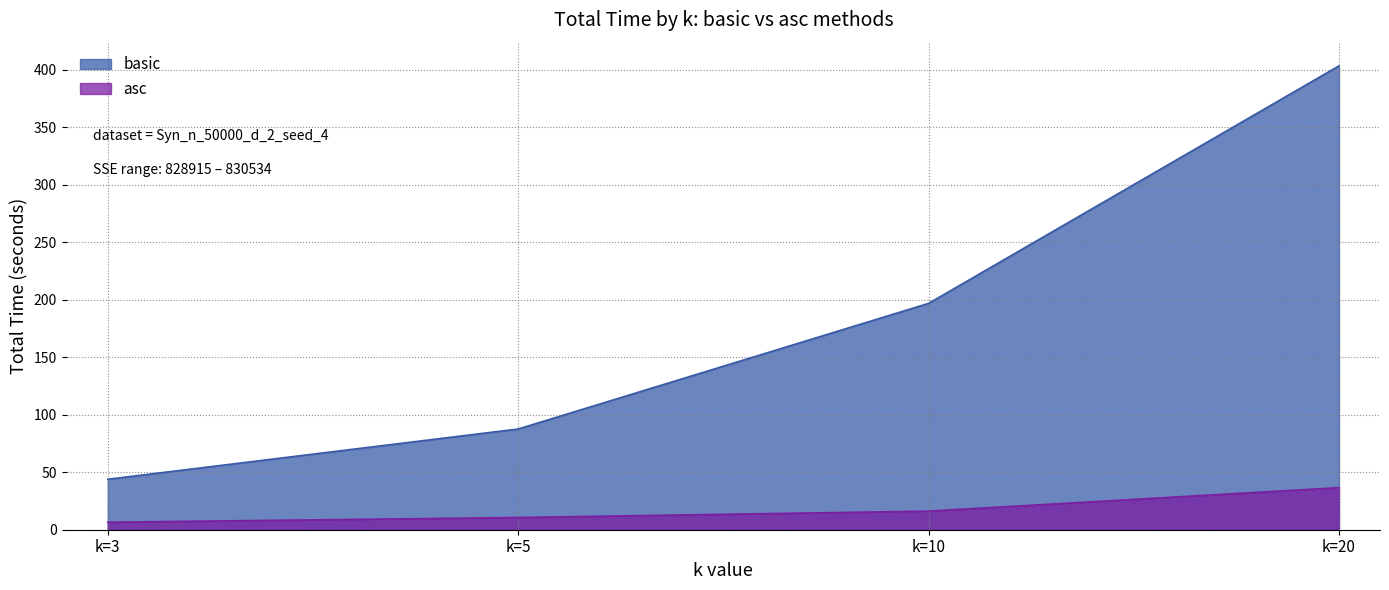

How many lines are shown in the chart?

2